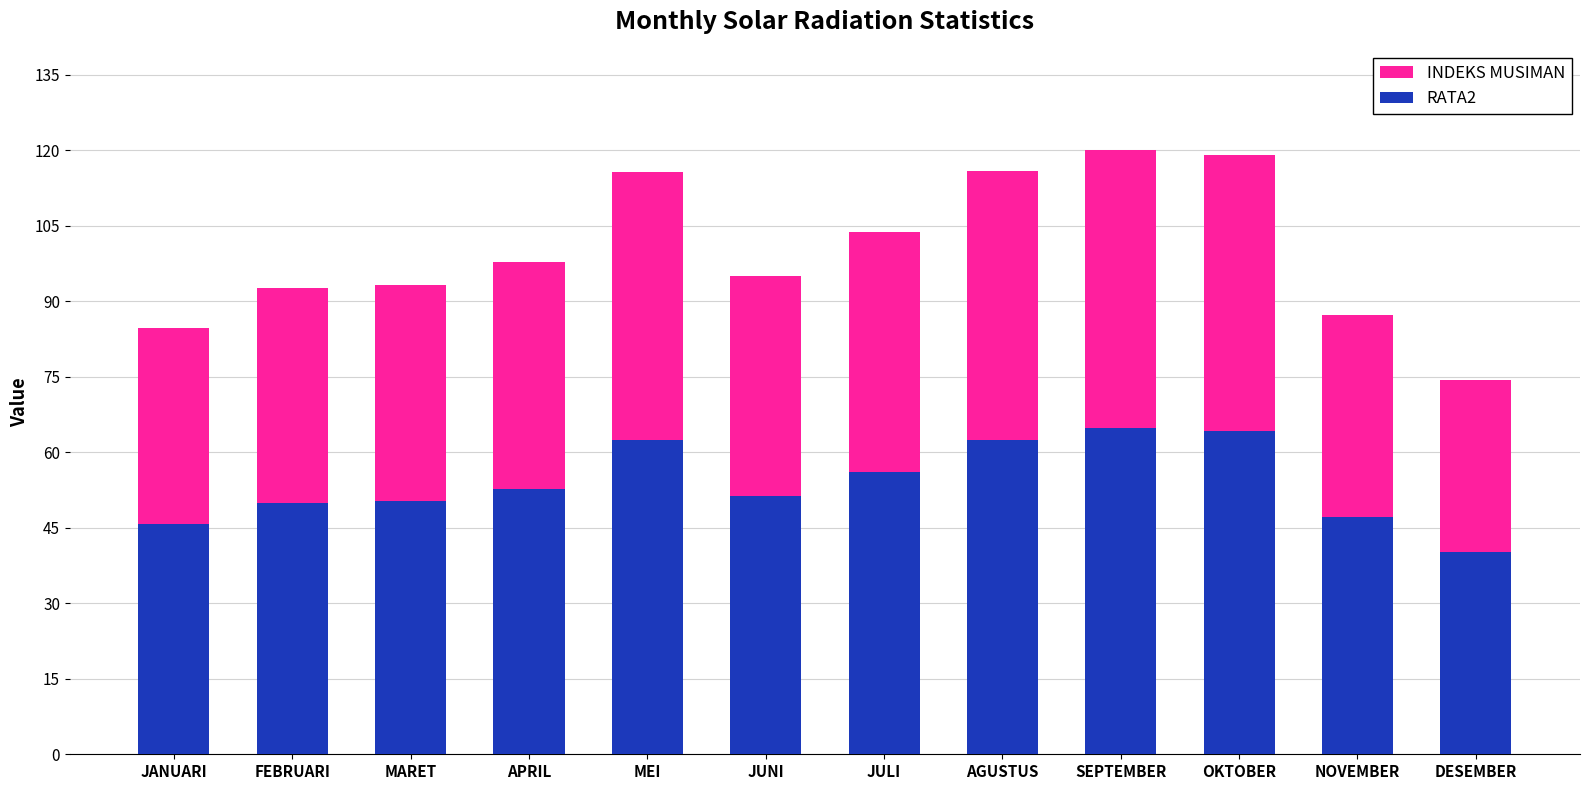

Rank the series at JULI from lowest to highest value.

RATA2, INDEKS MUSIMAN